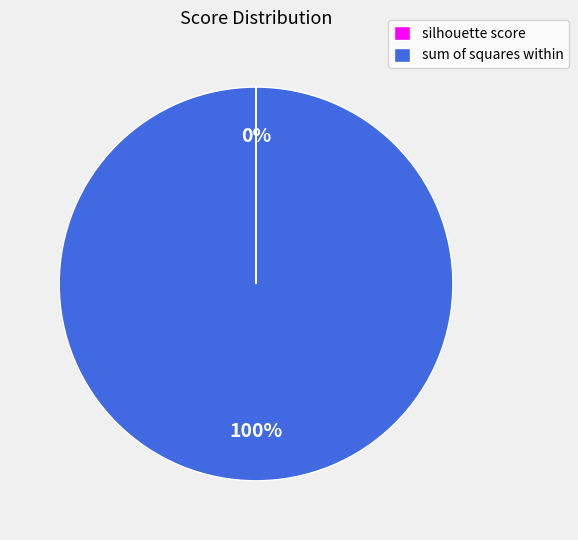

To the nearest percent, what percentage of the pie is sum of squares within?

100%